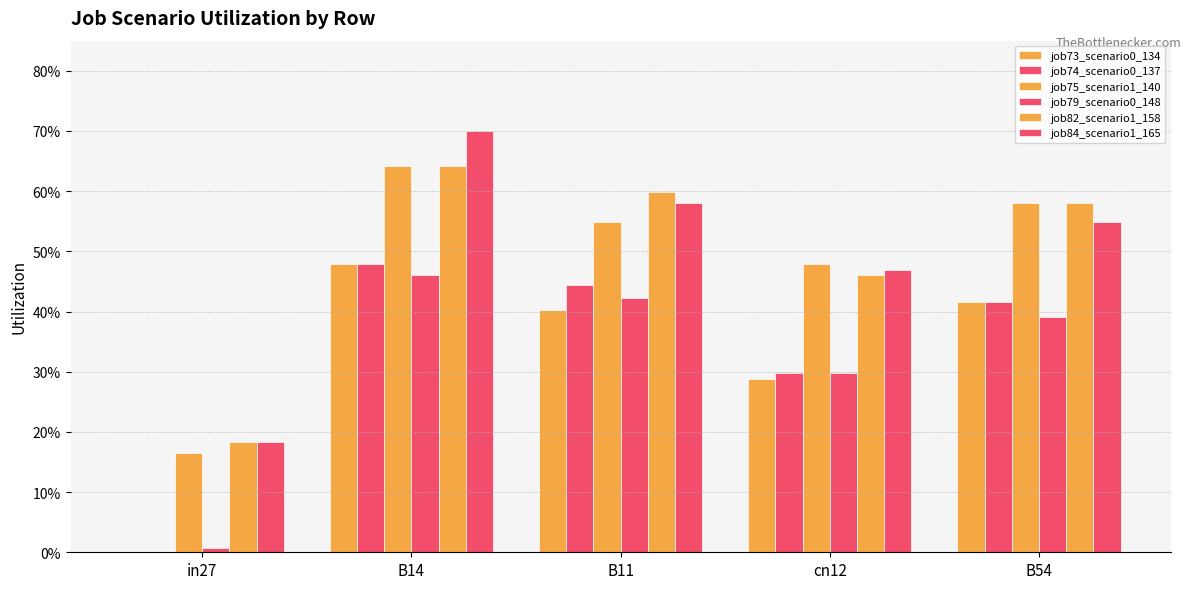

Which series has the largest total across all categories?

job84_scenario1_165